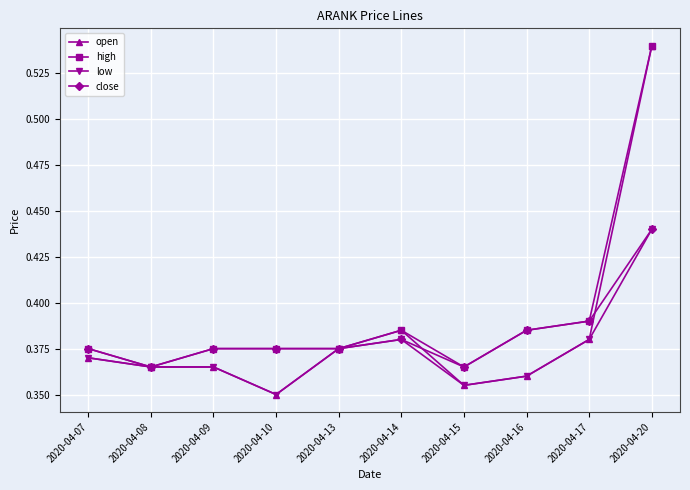

What are all the series names shown in the legend?

open, high, low, close